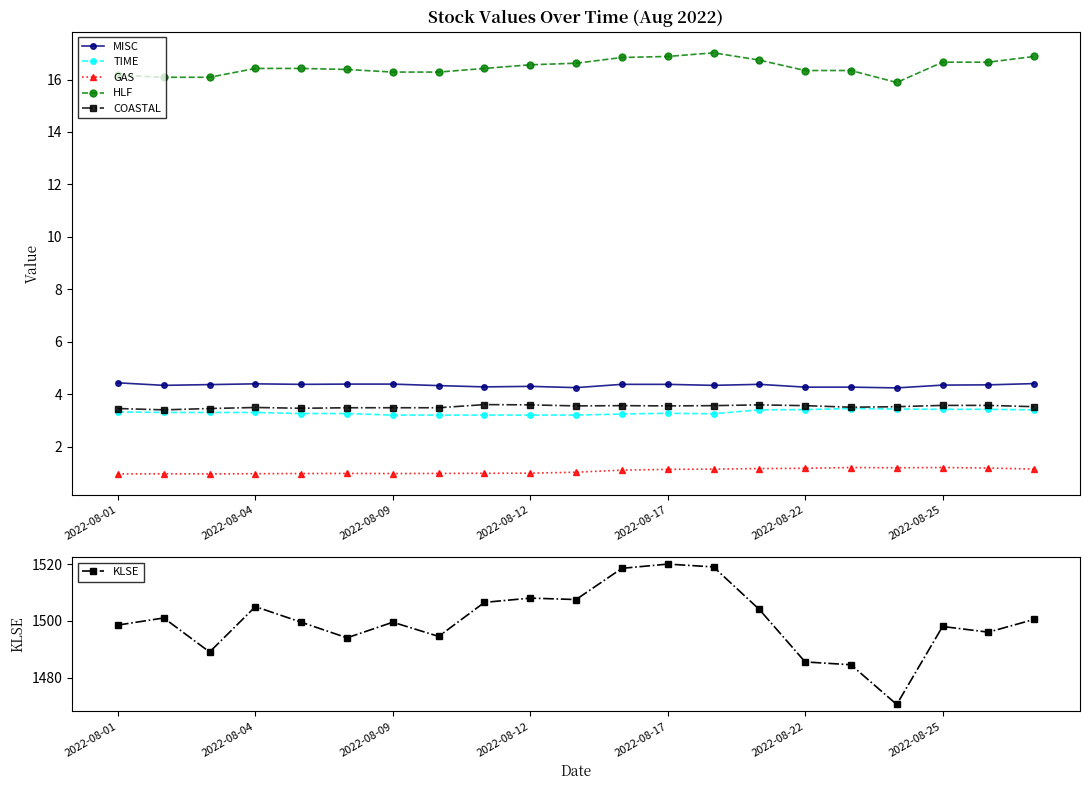

True or false: HLF and GAS intersect in this chart.

False